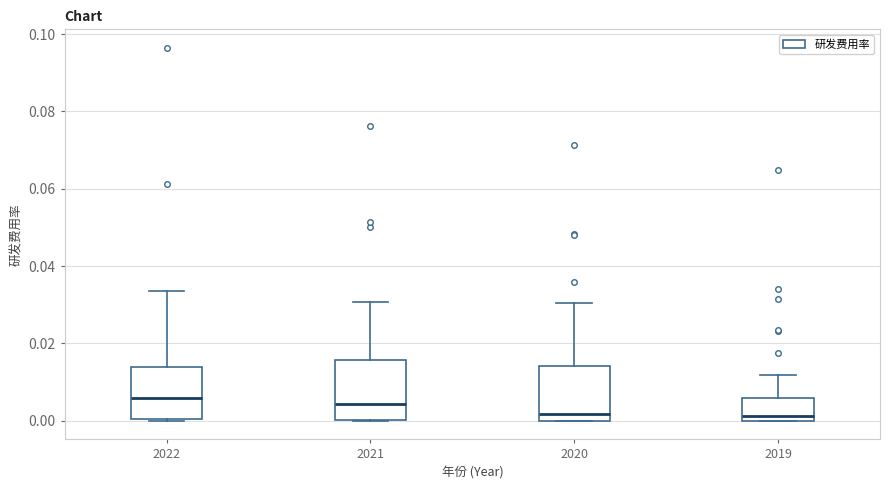

Reading left to right, transcribe this box plot: for each box, give where its median line is, the range the box spans, and where its two whiskers end, as read against the y-axis. The values are not printed on the chart, so give them approximately, as read against the axis.

2022: median 0.006, box 0.000 to 0.014, whiskers 0.000 to 0.034
2021: median 0.004, box 0.000 to 0.016, whiskers 0.000 to 0.030
2020: median 0.002, box 0.000 to 0.014, whiskers 0.000 to 0.030
2019: median 0.002, box 0.000 to 0.006, whiskers 0.000 to 0.012